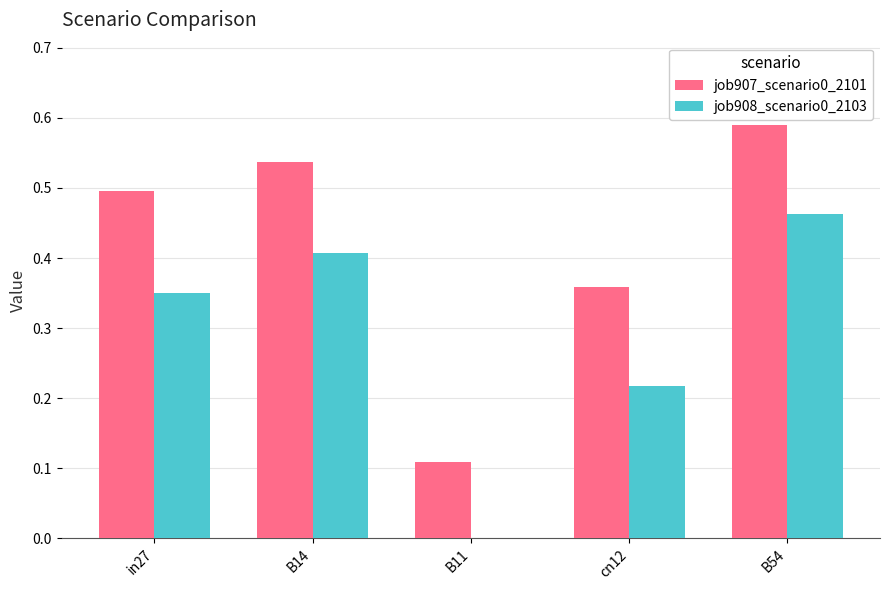

Which category has the highest value in the job907_scenario0_2101 series?

B54